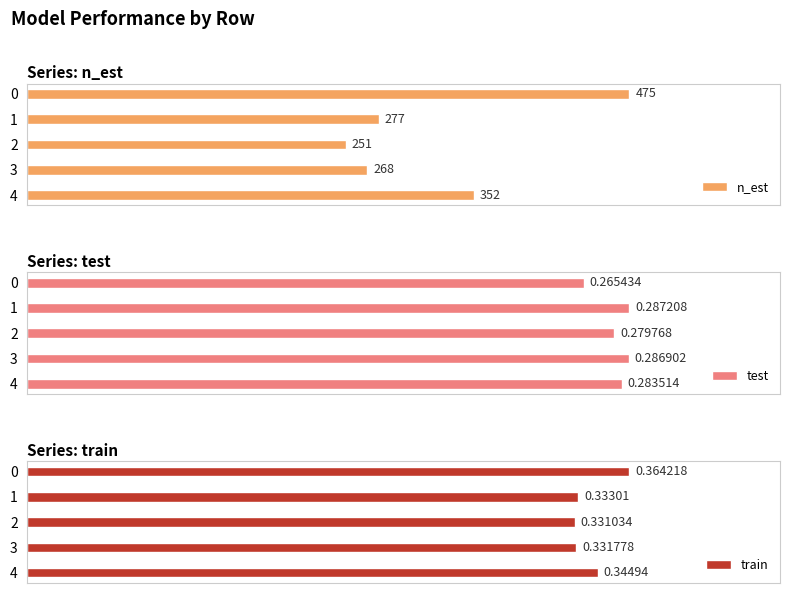

Which series has the largest total across all categories?

test